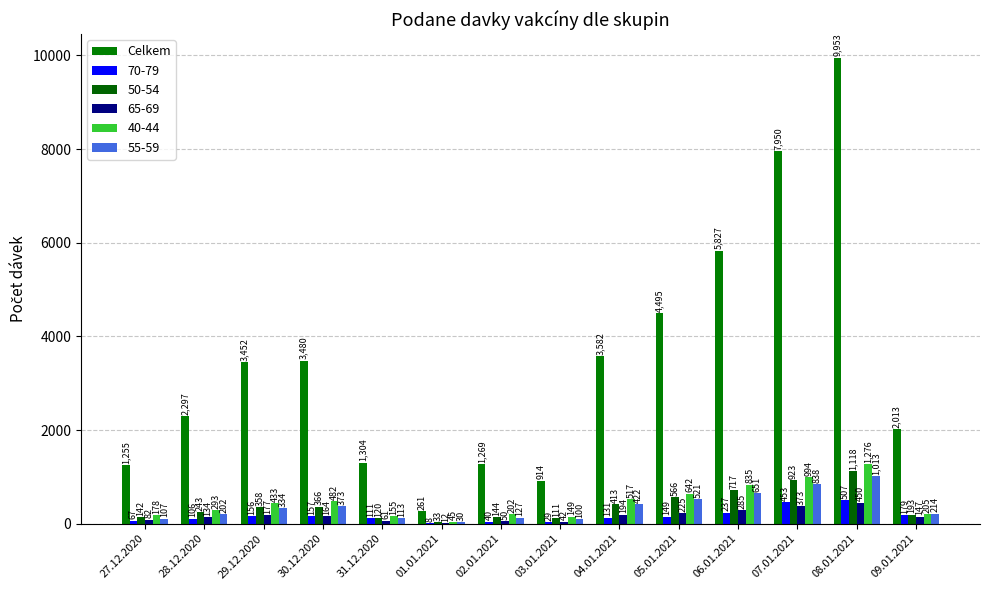

Are the bars horizontal?

No